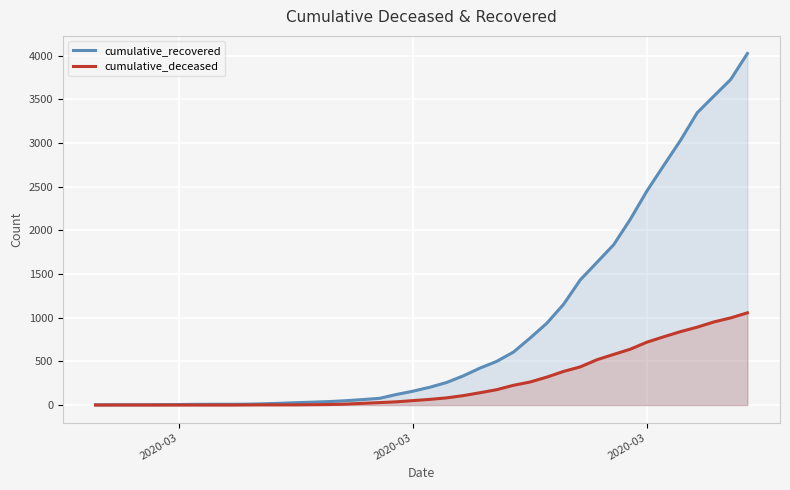

What is the maximum value for cumulative_recovered?

4026